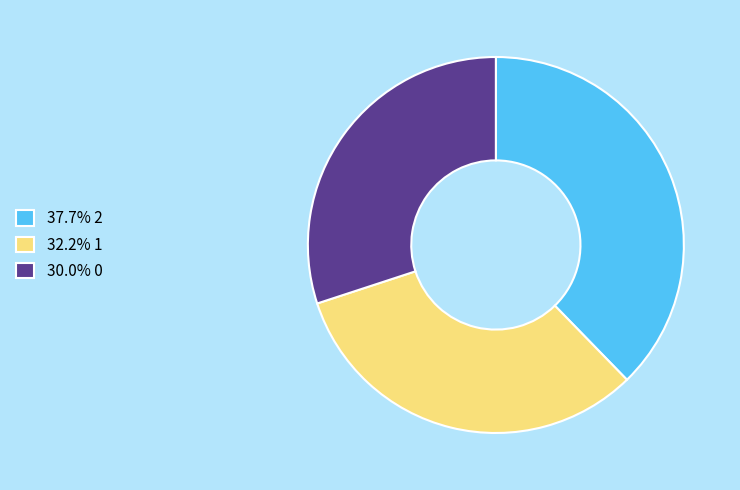

Is the sum of 30.0% 0 and 32.2% 1 greater than half?

Yes